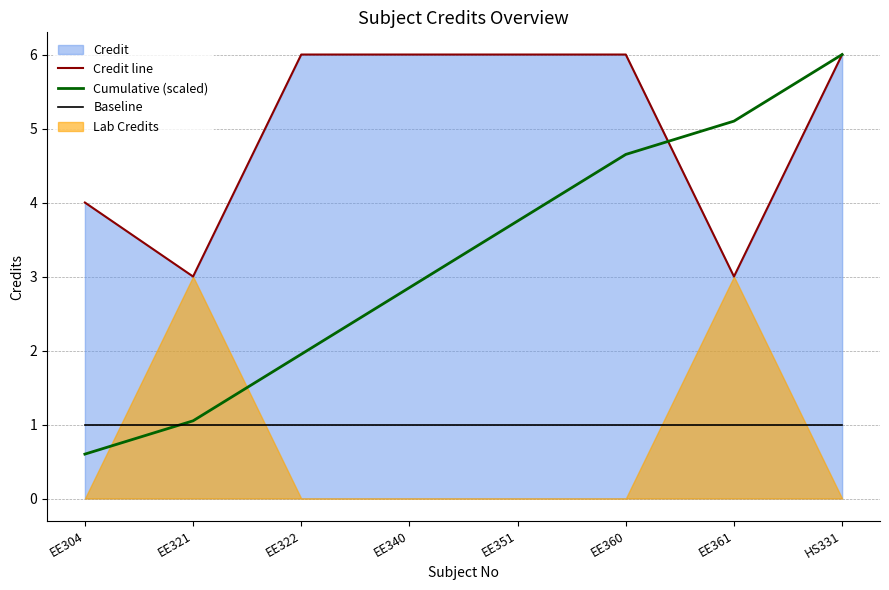

Which category has the highest value in the Credit line series?

EE322